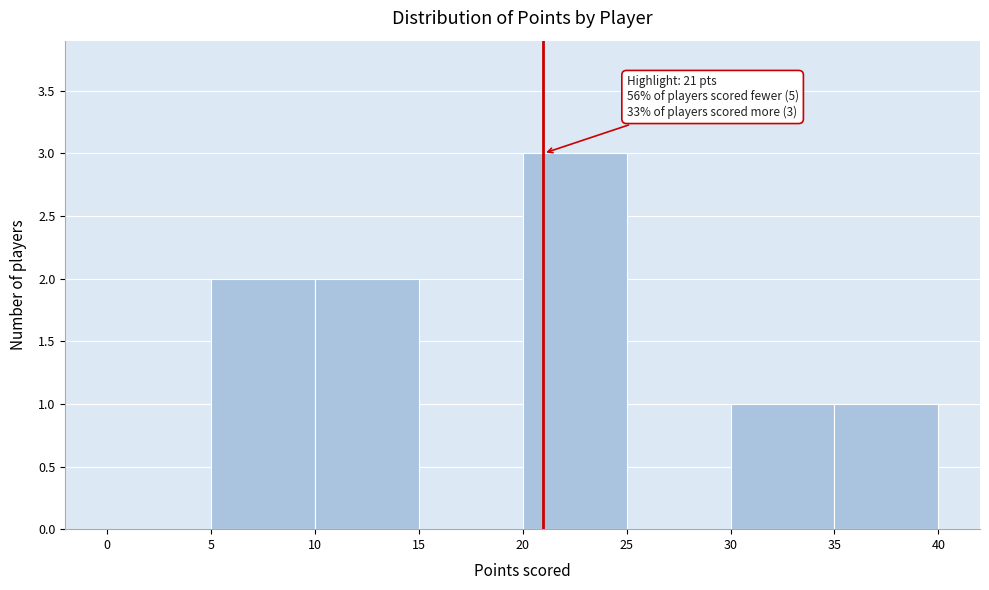

Which range on the x-axis has the tallest bar?

20 to 25